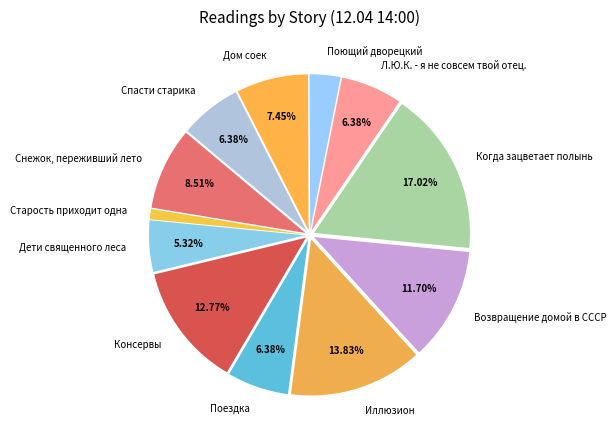

Does any single category account for the majority?

No